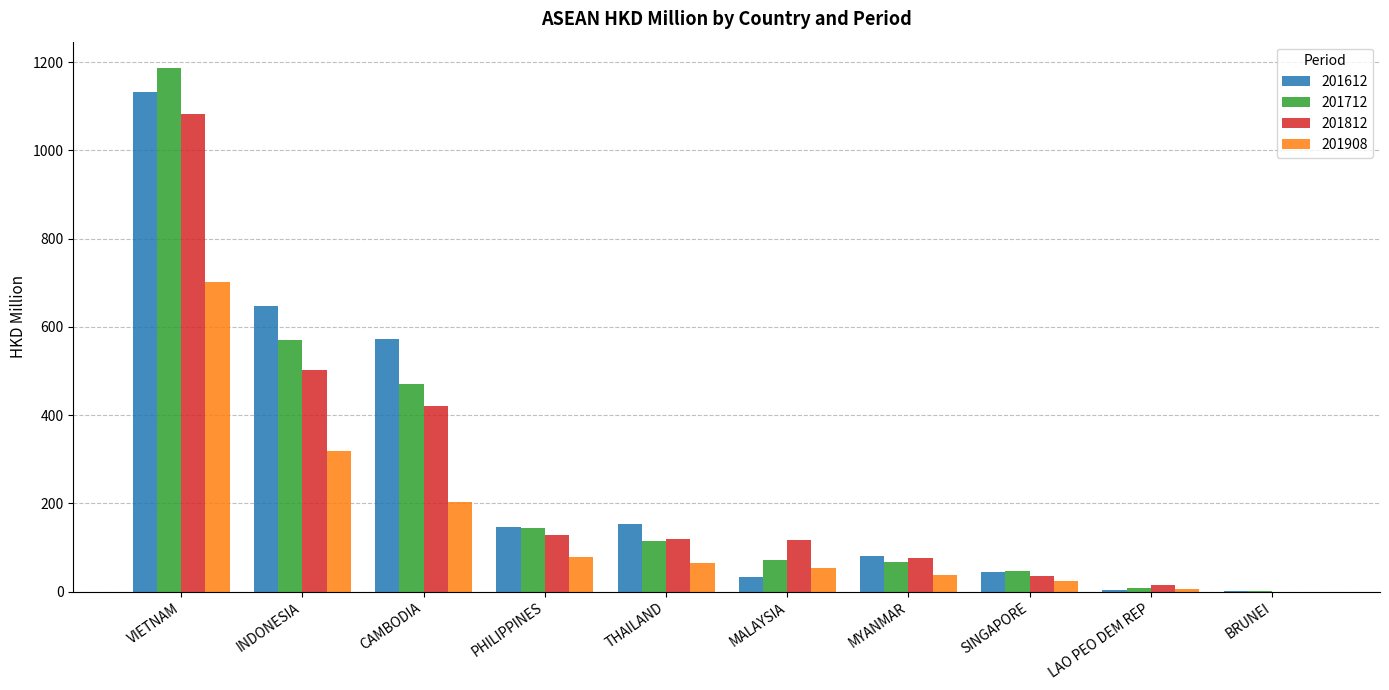

Which category has the highest value across all series?

VIETNAM